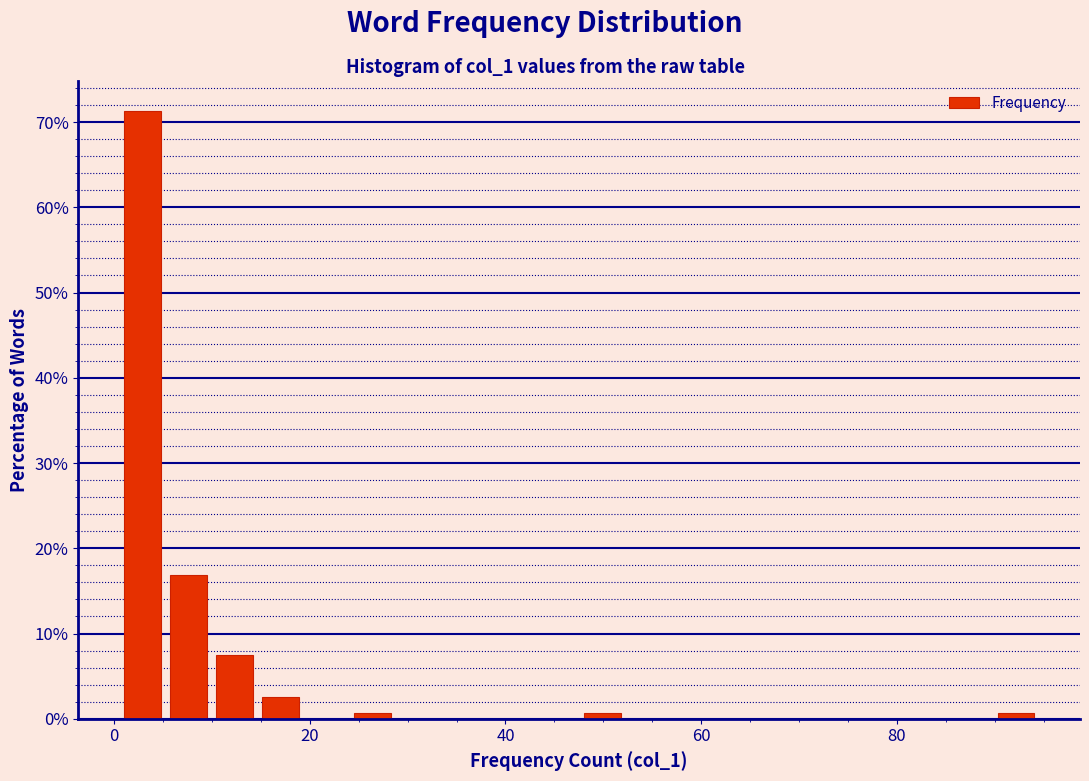

Read against the x-axis, roughly where is the centre of the tallest bar?

2